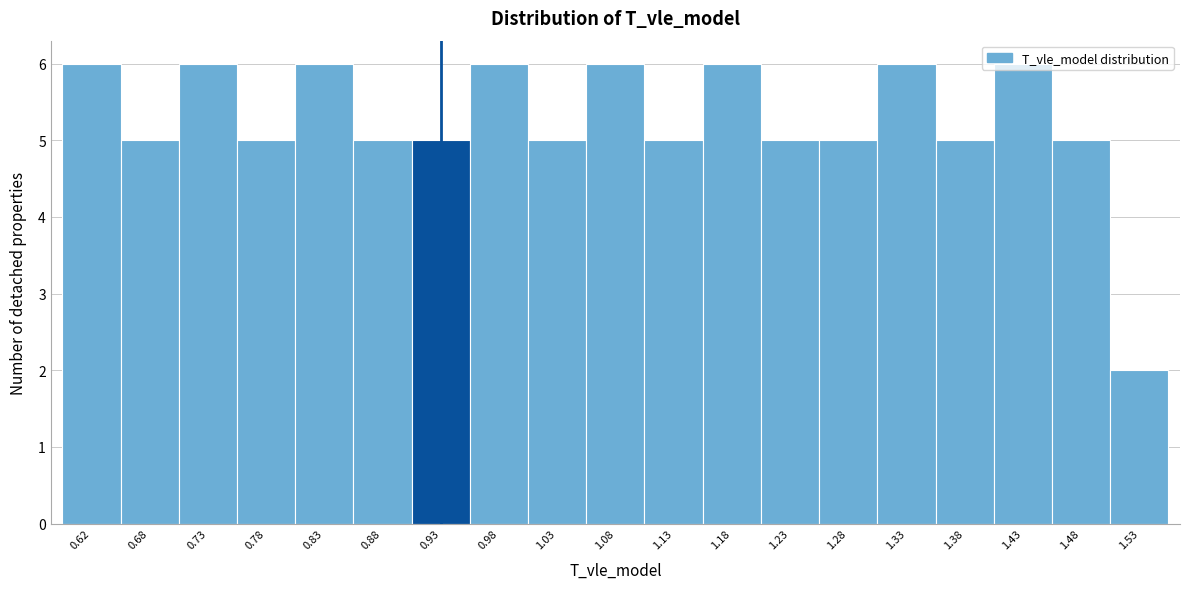

Reading left to right, list every bar in this chart as the range it spans on the x-axis followed by its height. The values are not printed on the chart, so give them approximately, as read against the axis.

0.60 to 0.65: 6
0.65 to 0.70: 5
0.70 to 0.75: 6
0.75 to 0.80: 5
0.80 to 0.85: 6
0.85 to 0.90: 5
0.90 to 0.95: 5
0.95 to 1.00: 6
1.00 to 1.05: 5
1.05 to 1.10: 6
1.10 to 1.15: 5
1.15 to 1.20: 6
1.20 to 1.25: 5
1.25 to 1.30: 5
1.30 to 1.35: 6
1.35 to 1.40: 5
1.40 to 1.45: 6
1.45 to 1.50: 5
1.50 to 1.55: 2